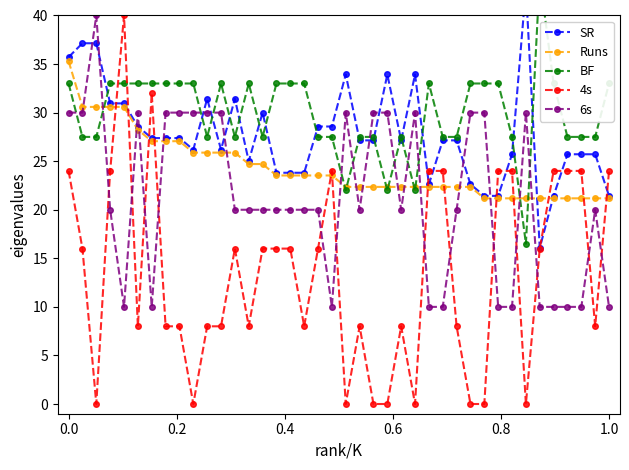

True or false: 4s has more than 2 interior local peaks.

True